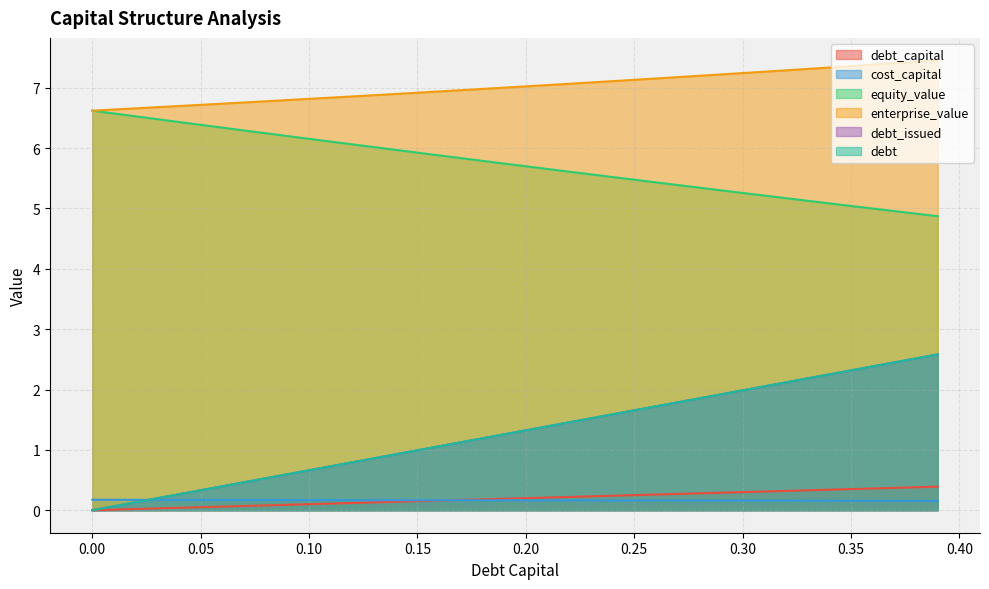

How many times do cost_capital and debt_capital cross each other?

1